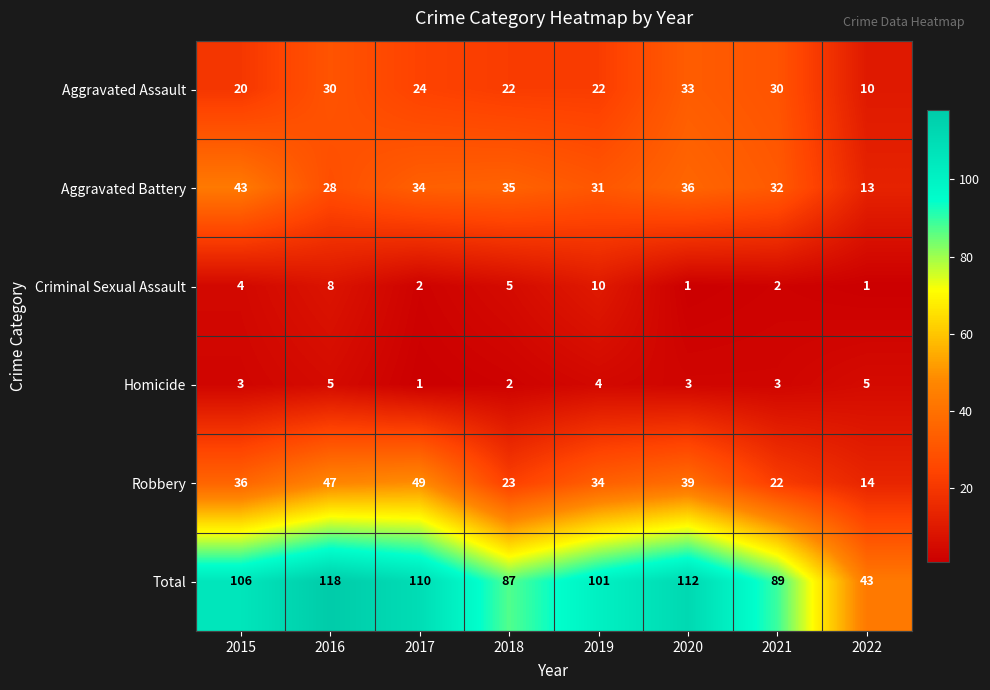

List the series in order of their peak value, lowest first.

Homicide, Criminal Sexual Assault, Aggravated Assault, Aggravated Battery, Robbery, Total